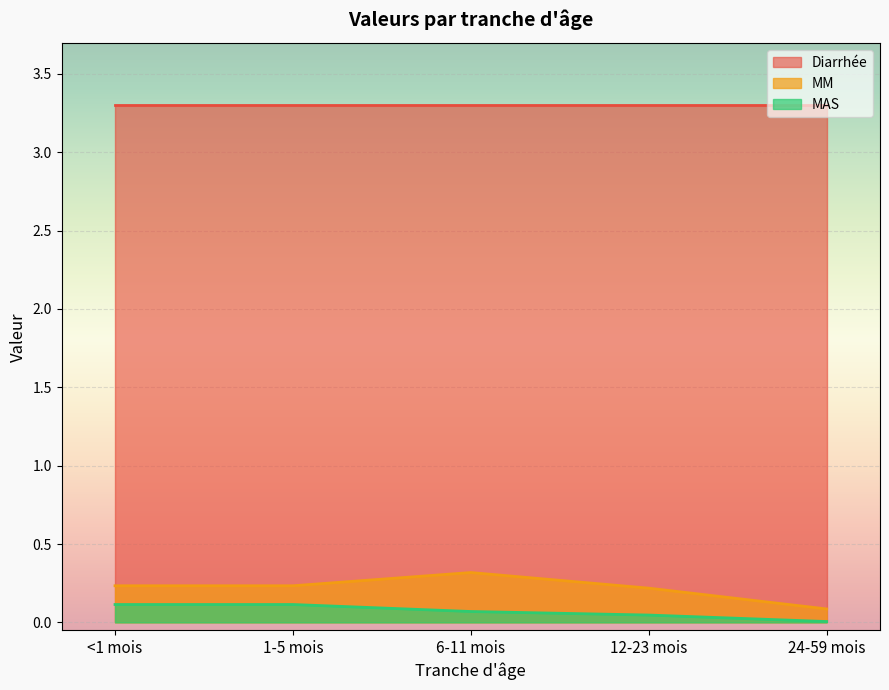

The Diarrhée series shows 5.6 at 1-5 mois. True or false?

False